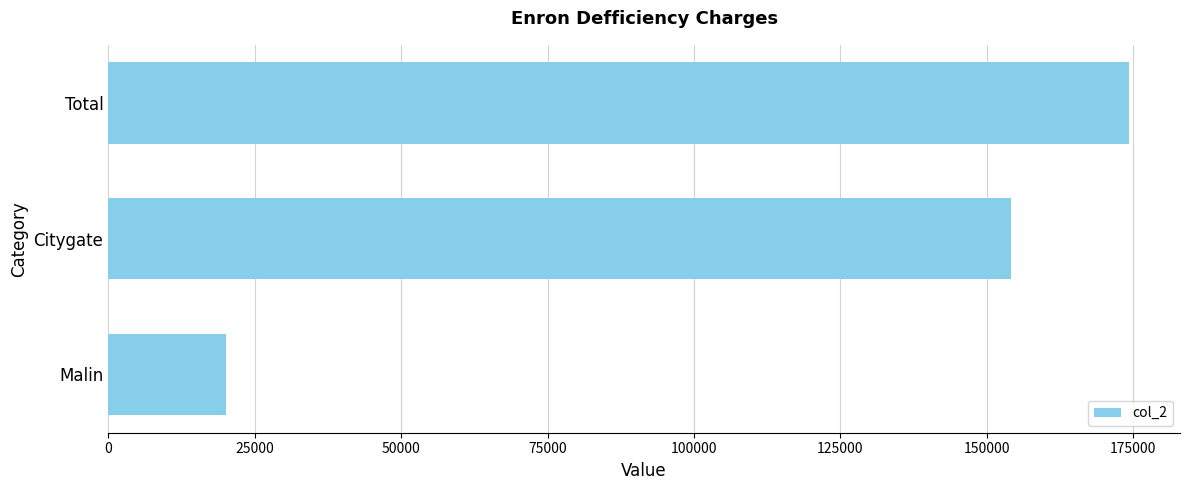

Which has a higher value, Citygate or Malin?

Citygate